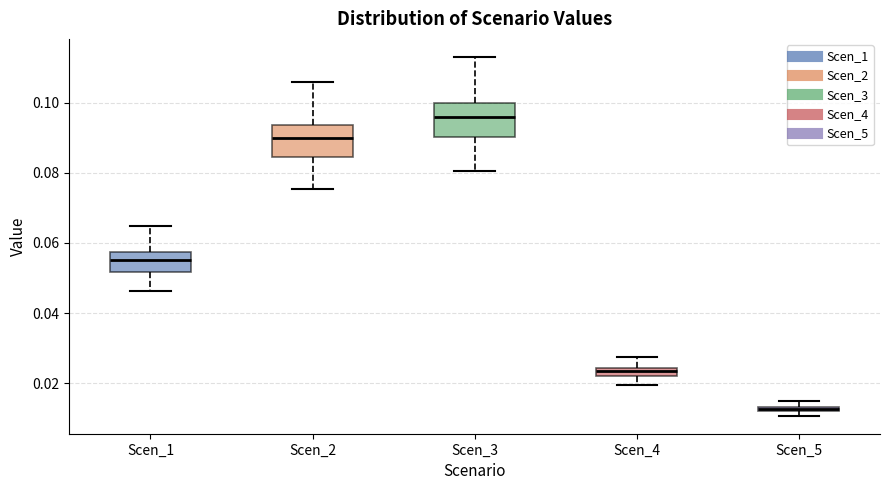

Which box has the highest median line?

Scen_3